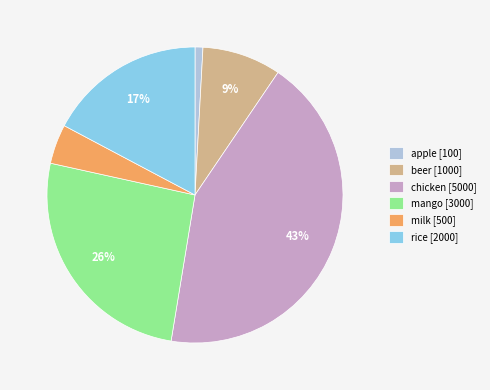

Rank the categories by value from highest to lowest.

chicken, mango, rice, beer, milk, apple